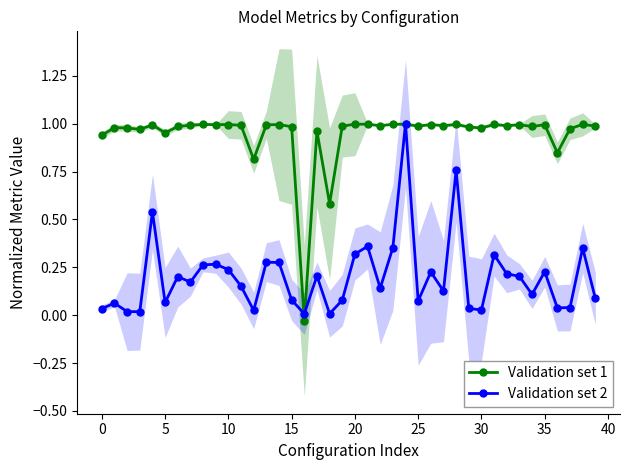

Which label corresponds to the smallest value in the chart?

16